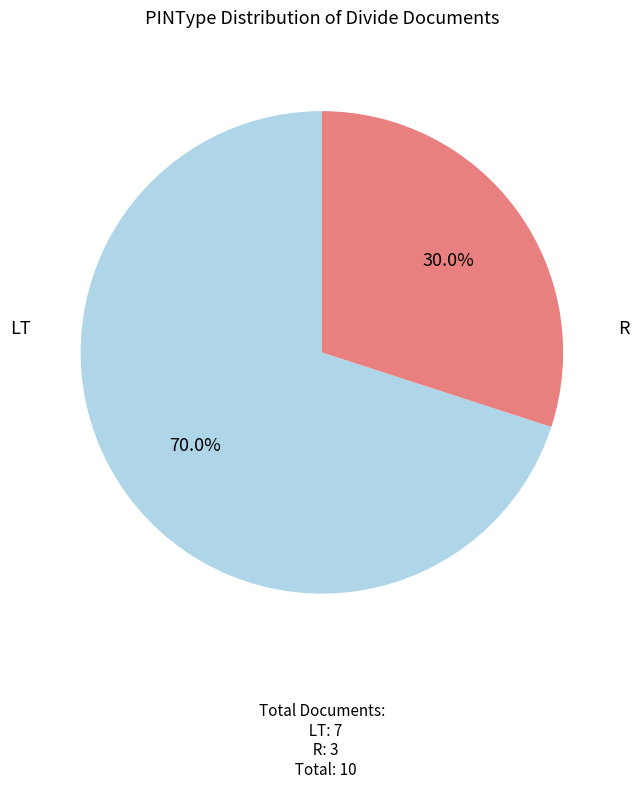

To the nearest percent, what percentage of the pie is LT?

70%